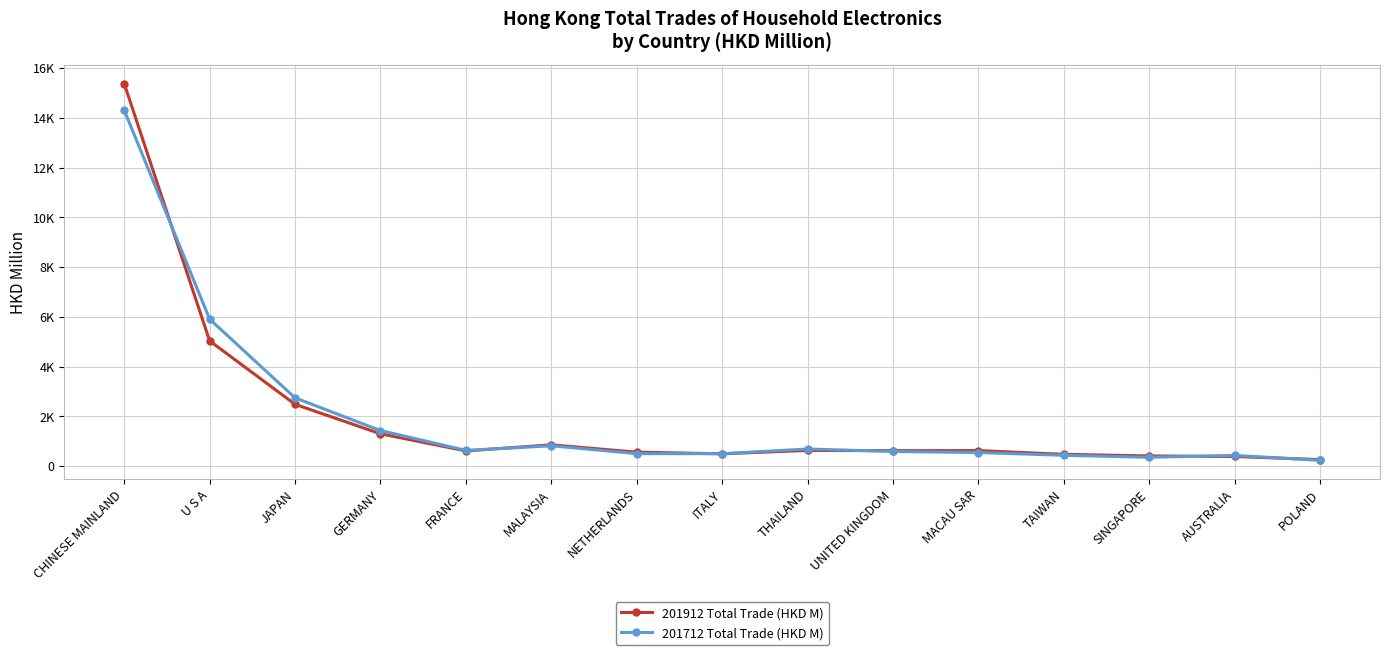

Which label corresponds to the largest value in the chart?

CHINESE MAINLAND